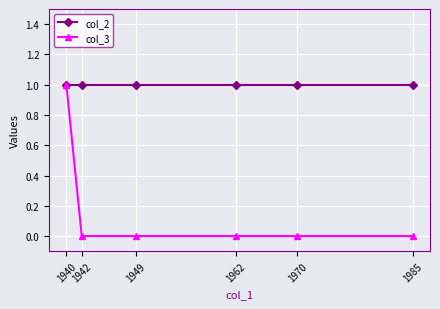

List the series in order of their overall mean, highest first.

col_2, col_3